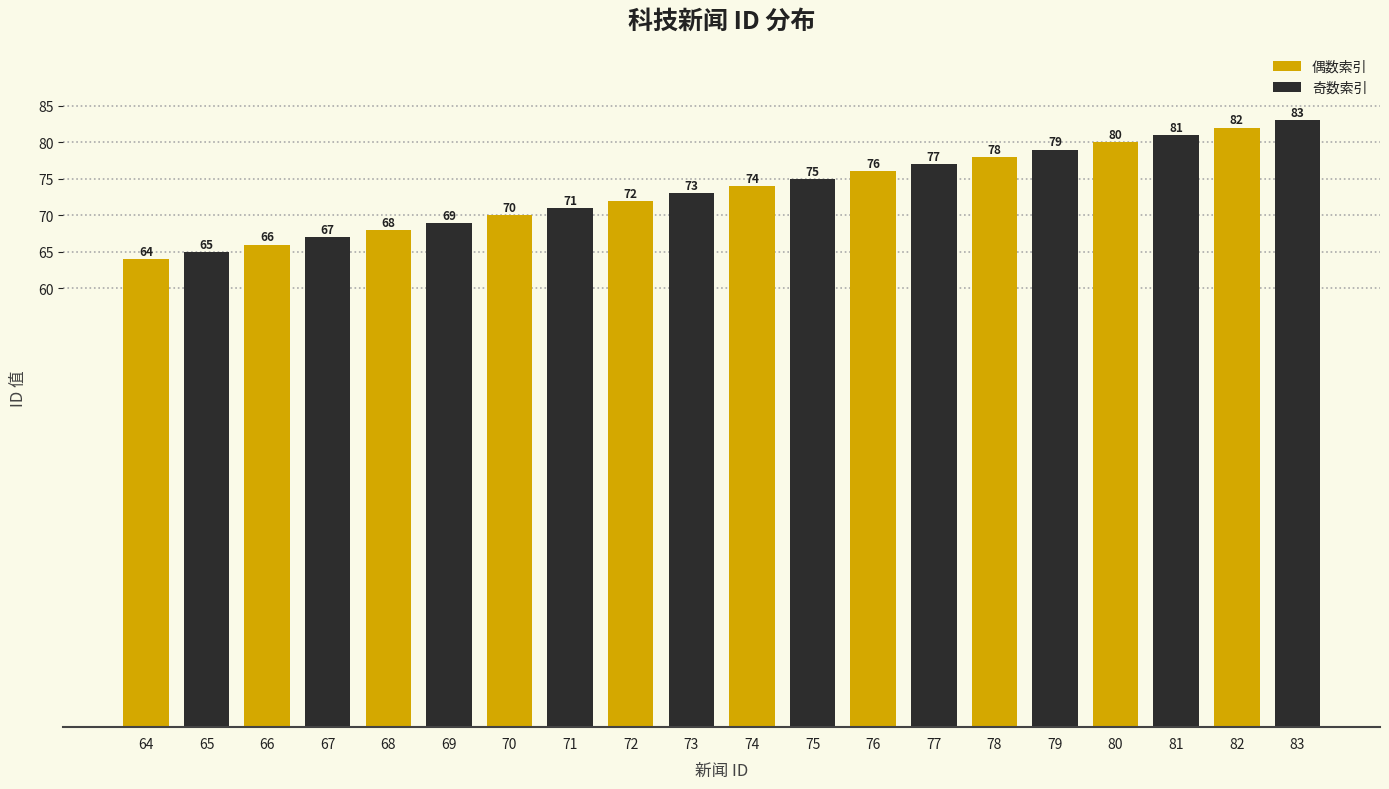

Reading right to left, transcribe all the data shown in this chart.

偶数索引: 82	80	78	76	74	72	70	68	66	64
奇数索引: 83	81	79	77	75	73	71	69	67	65